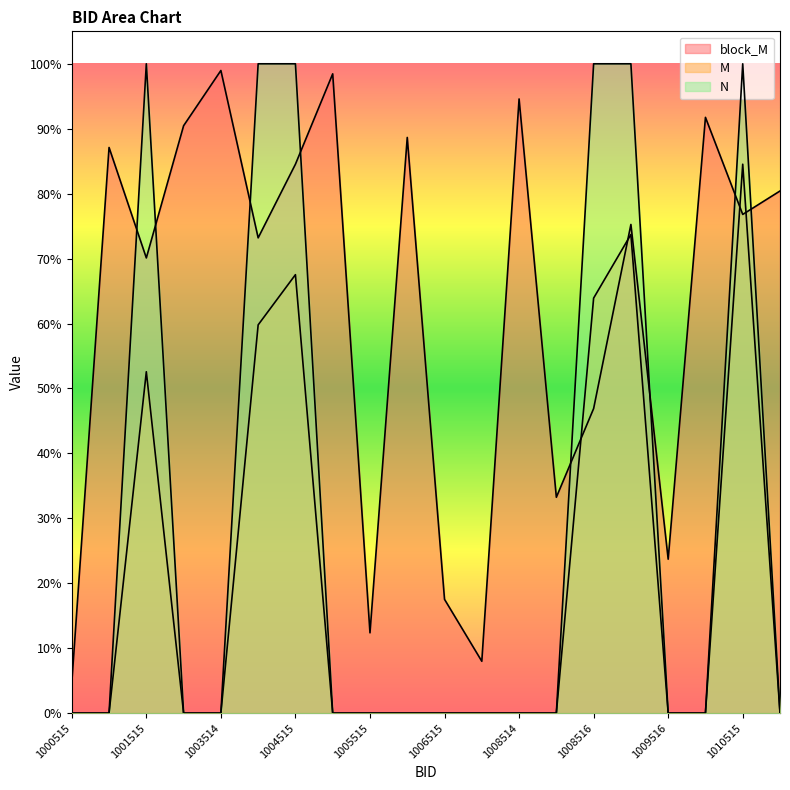

In block_M, how many points are higher than both neighbors (excluding endpoints)?

7